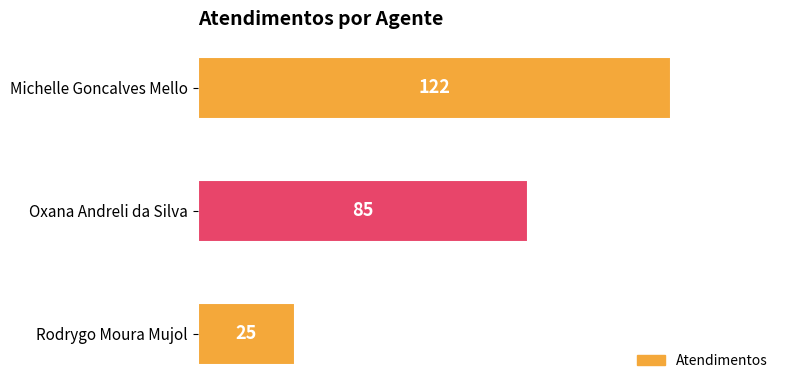

Reading right to left, transcribe all the data shown in this chart.

Rodrygo Moura Mujol=25	Oxana Andreli da Silva=85	Michelle Goncalves Mello=122